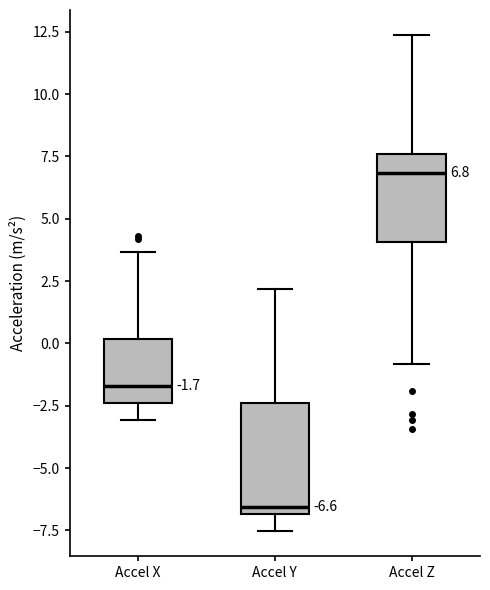

Which box has the highest median line?

Accel Z